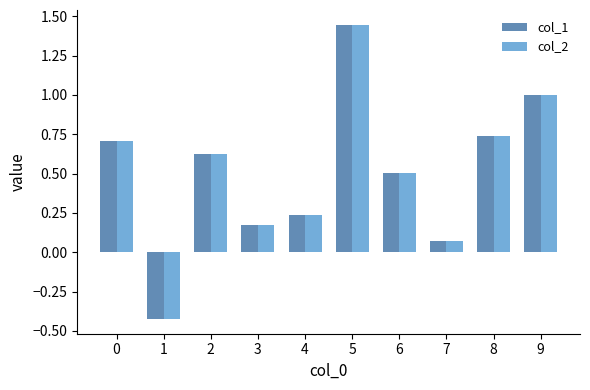

What is the sum of the col_2 values at 6 and 5?

2.0